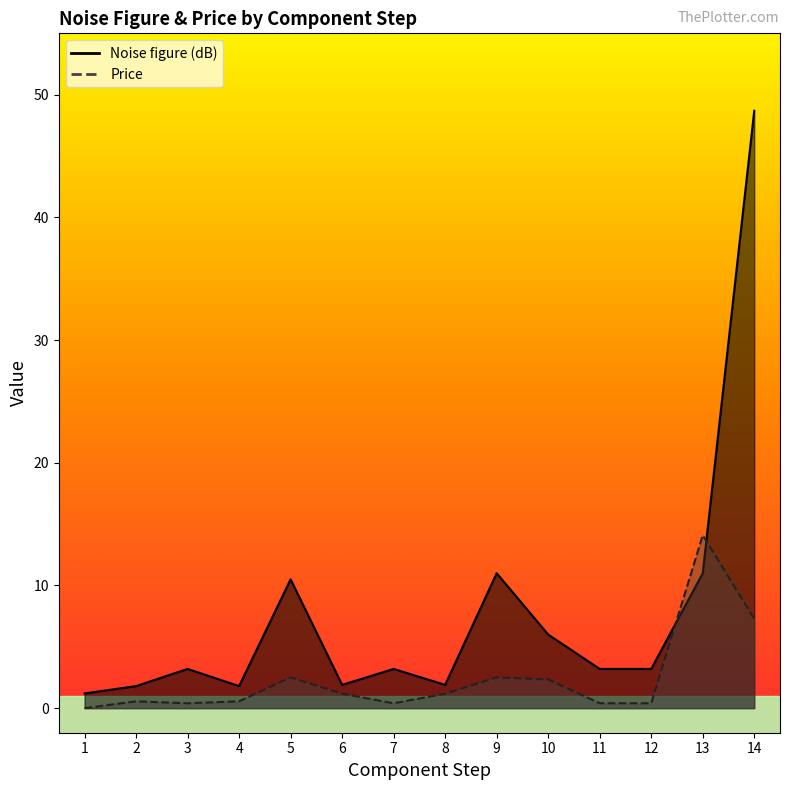

Rank the series by their average value, from highest to lowest.

Noise figure (dB), Price